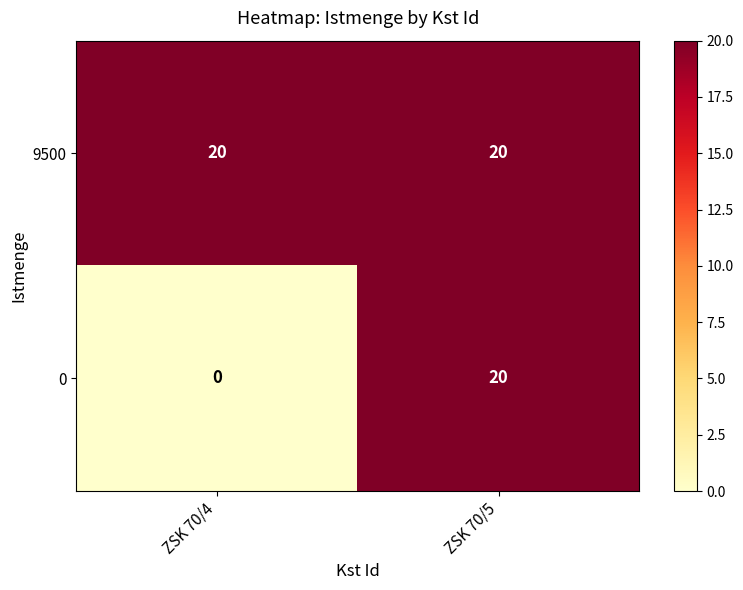

What is the approximate value of 9500 at ZSK 70/4?

20